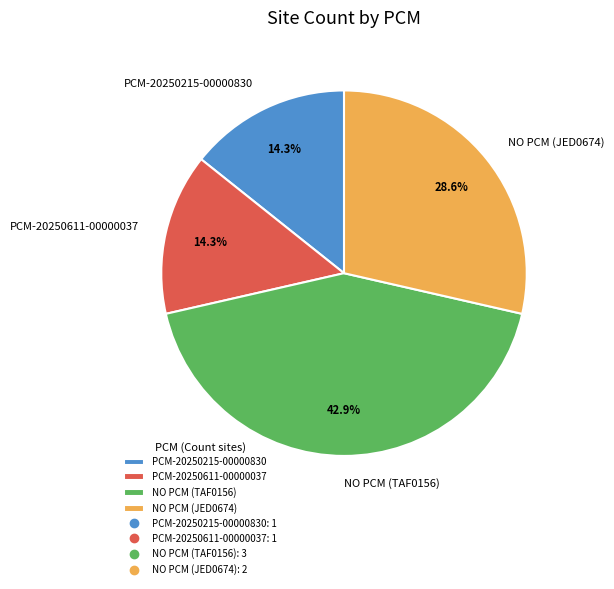

To the nearest percent, what percentage of the pie is NO PCM (JED0674)?

29%